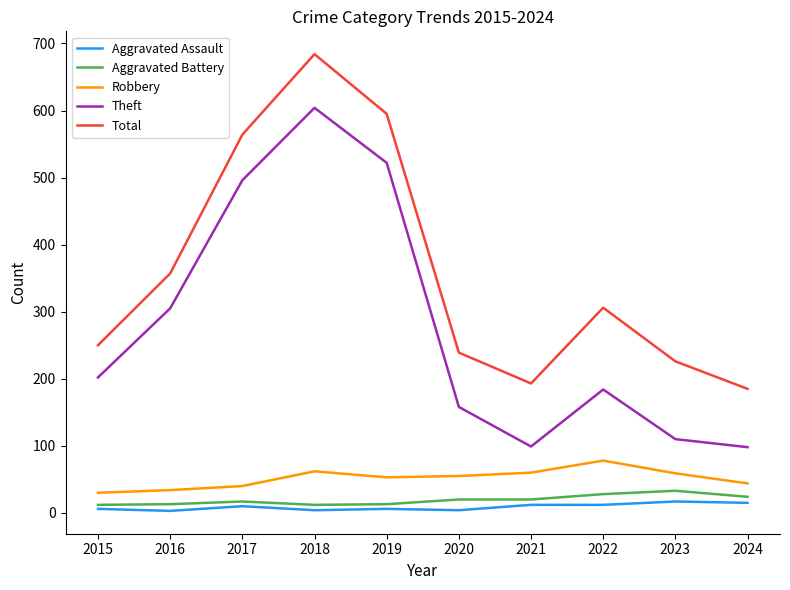

How many categories are shown in the chart?

10